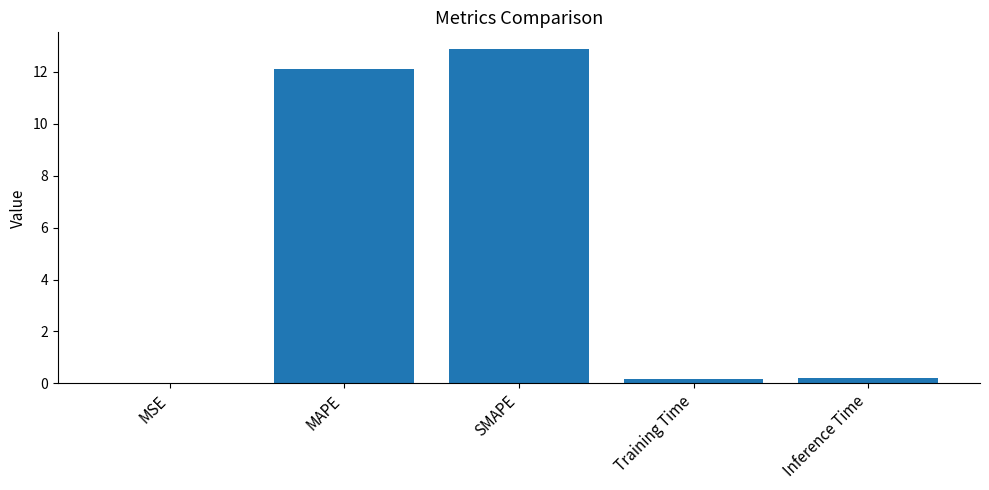

What is the sum of the values at Inference Time and MAPE?

12.3